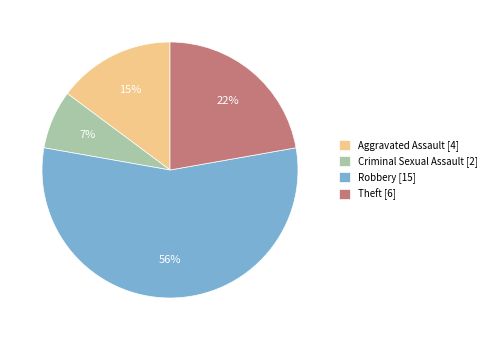

How many segments does this pie chart have?

4